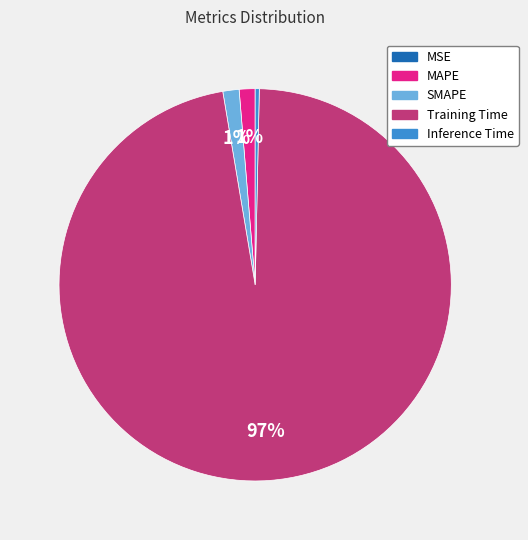

What percentage is the MAPE slice, to the nearest percent?

1%